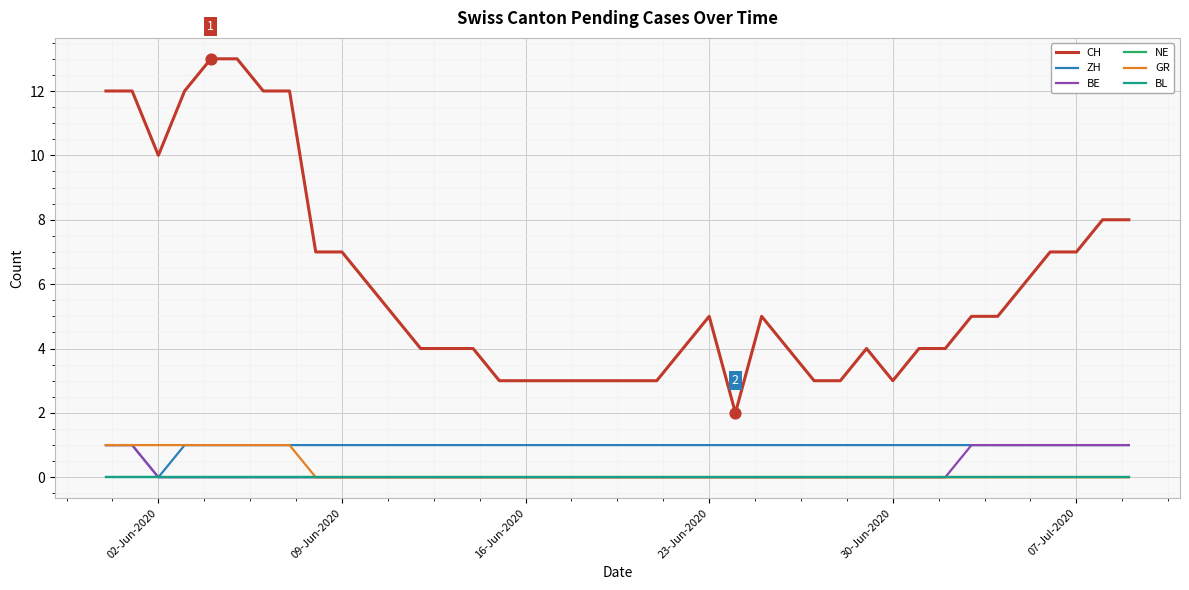

Which series has the largest total across all categories?

CH